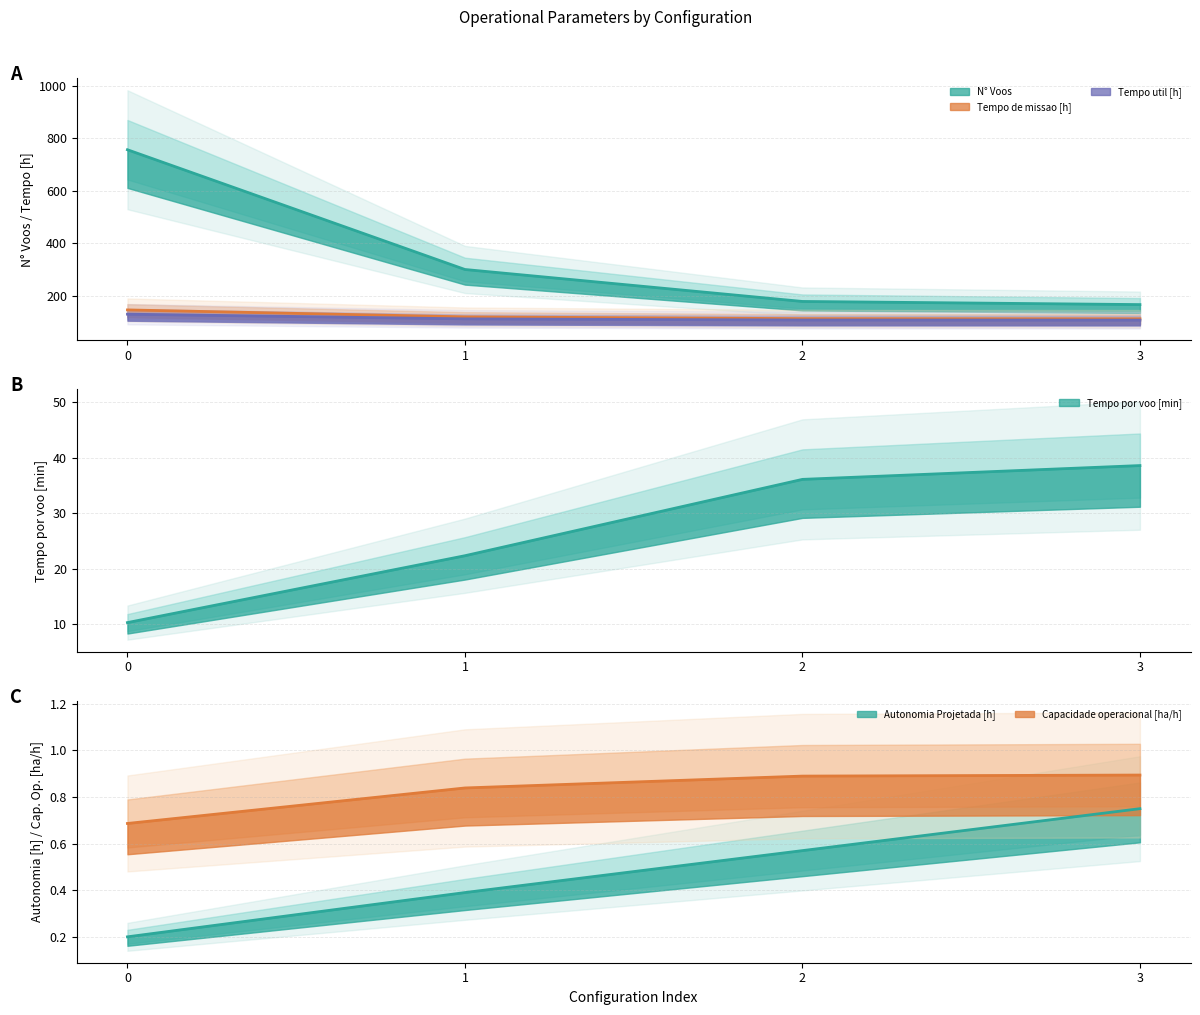

Is it true that Autonomia Projetada [h] equals 0.1 at 1?

False